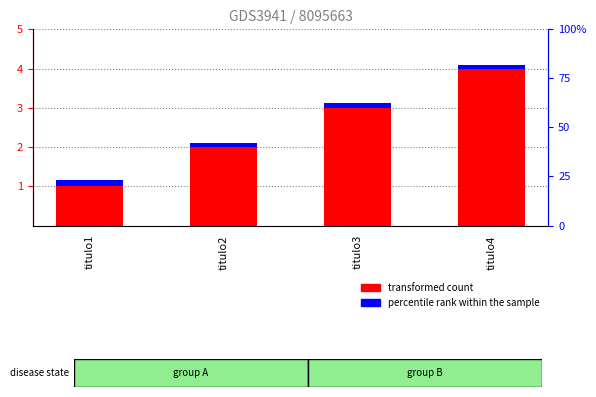

Which series has the largest range (max minus min)?

transformed count